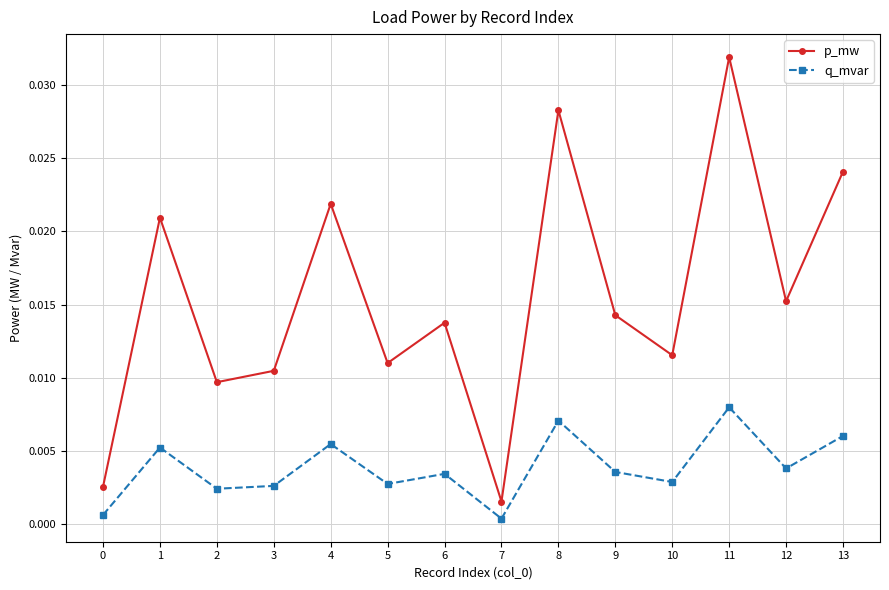

In p_mw, how many points are lower than both neighbors (excluding endpoints)?

5